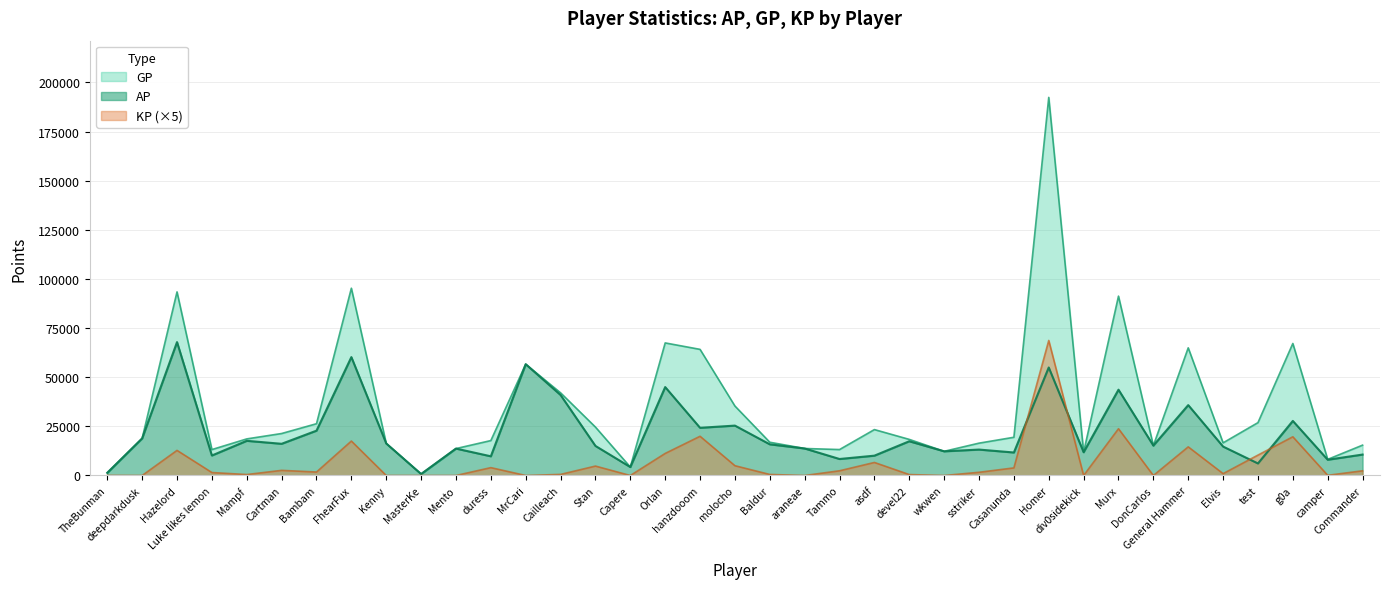

True or false: GP has a value of 1350.8 at MasterKe.

False